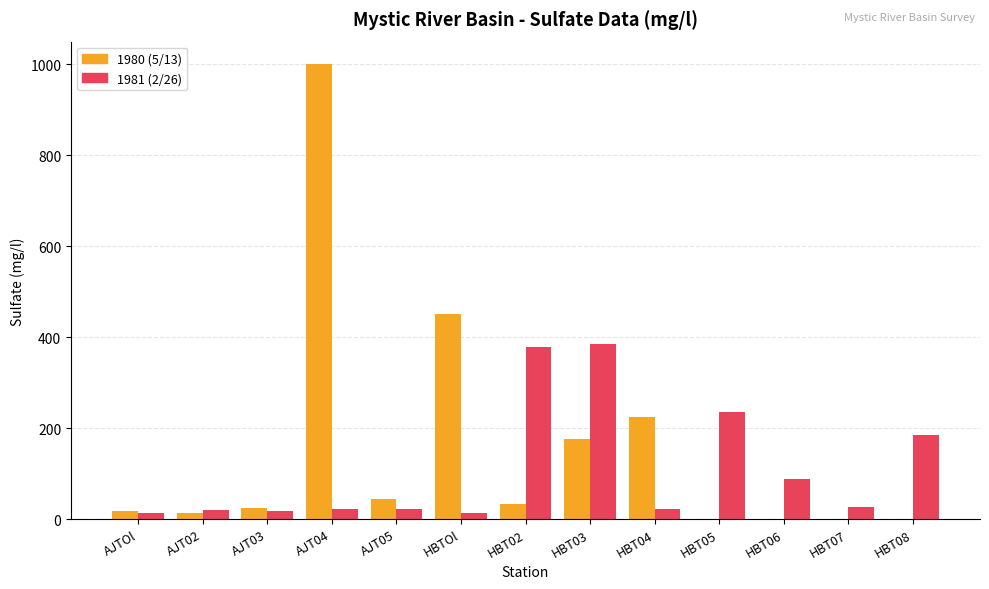

Does the chart contain stacked bars?

No